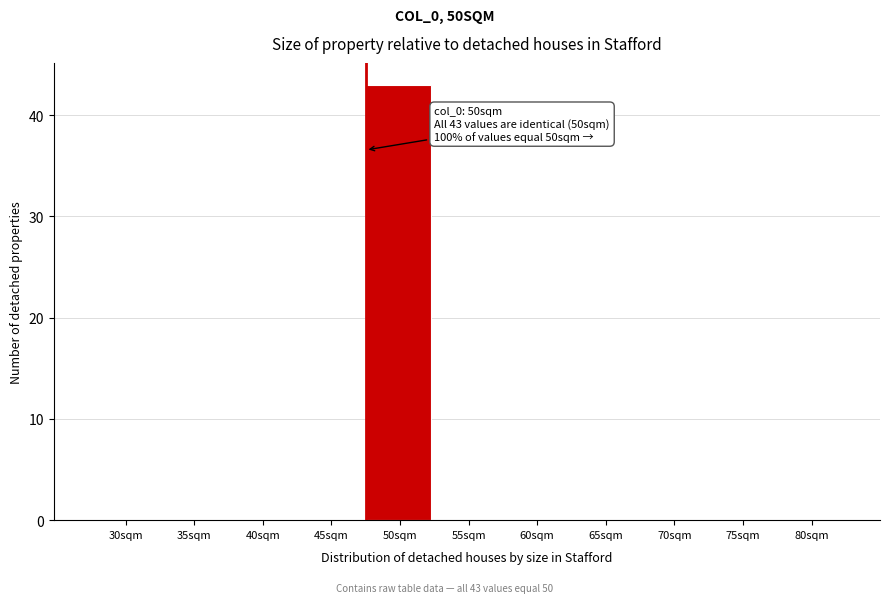

Reading right to left, what are all the values shown in this chart?

80sqm=0	75sqm=0	70sqm=0	65sqm=0	60sqm=0	55sqm=0	50sqm=43	45sqm=0	40sqm=0	35sqm=0	30sqm=0